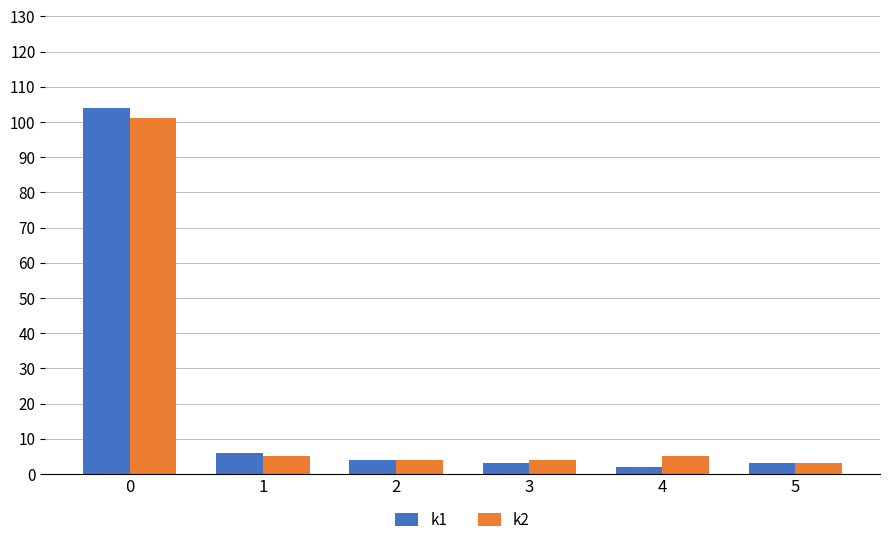

At how many categories does at least one series exceed 8?

1